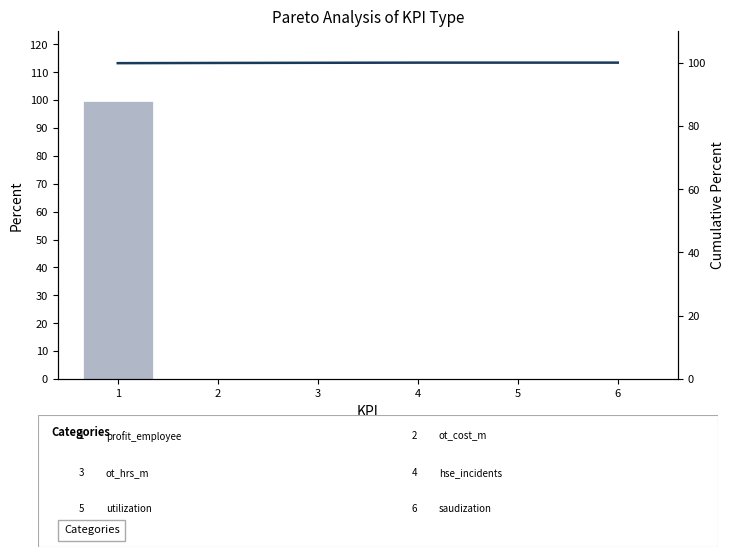

True or false: Percent has a value of 0.0 at 2.

False